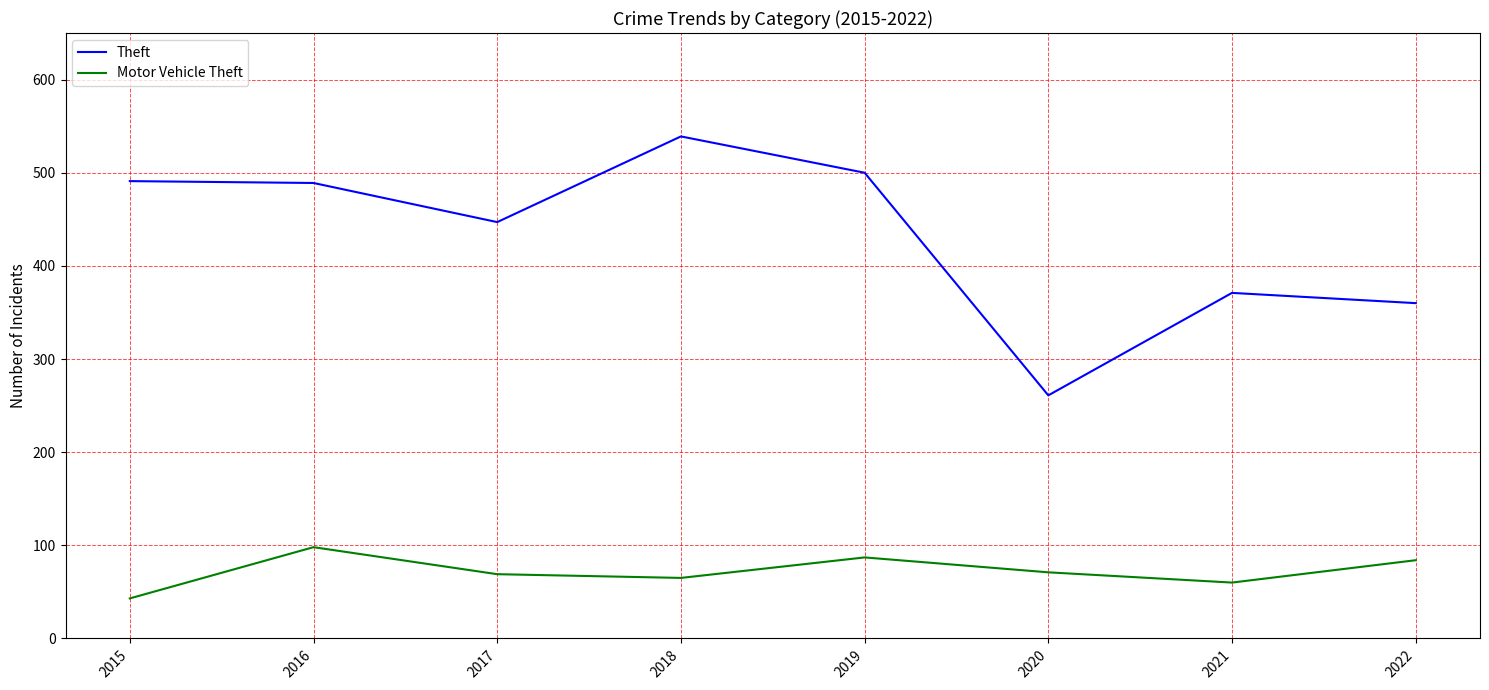

At how many categories does at least one series exceed 89?

8